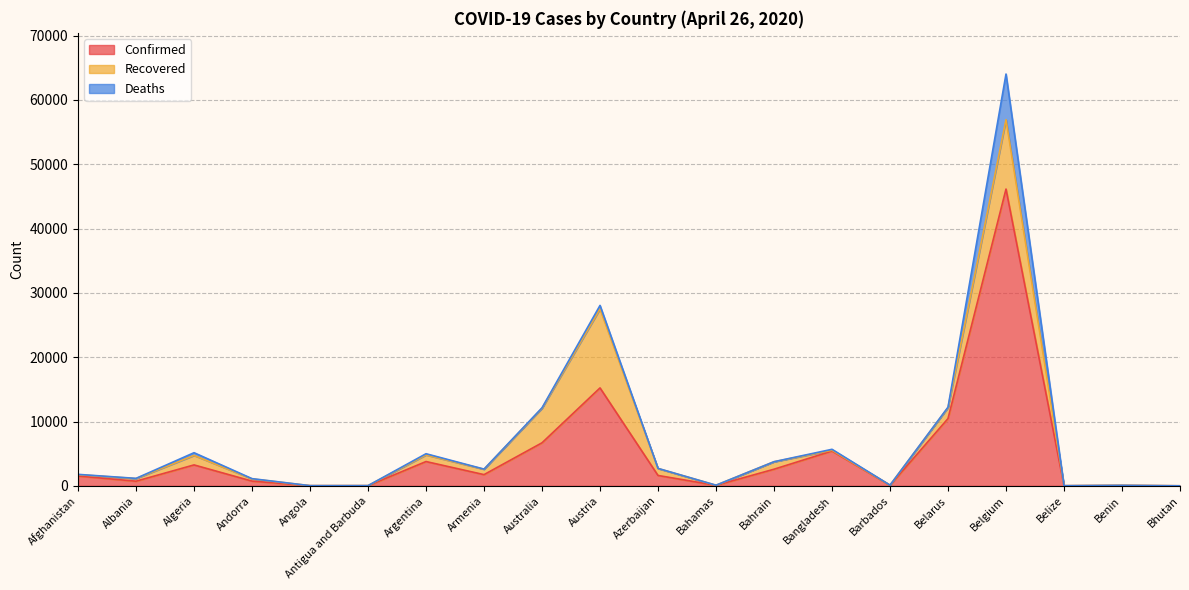

Is it true that Recovered equals 585 at Azerbaijan?

False